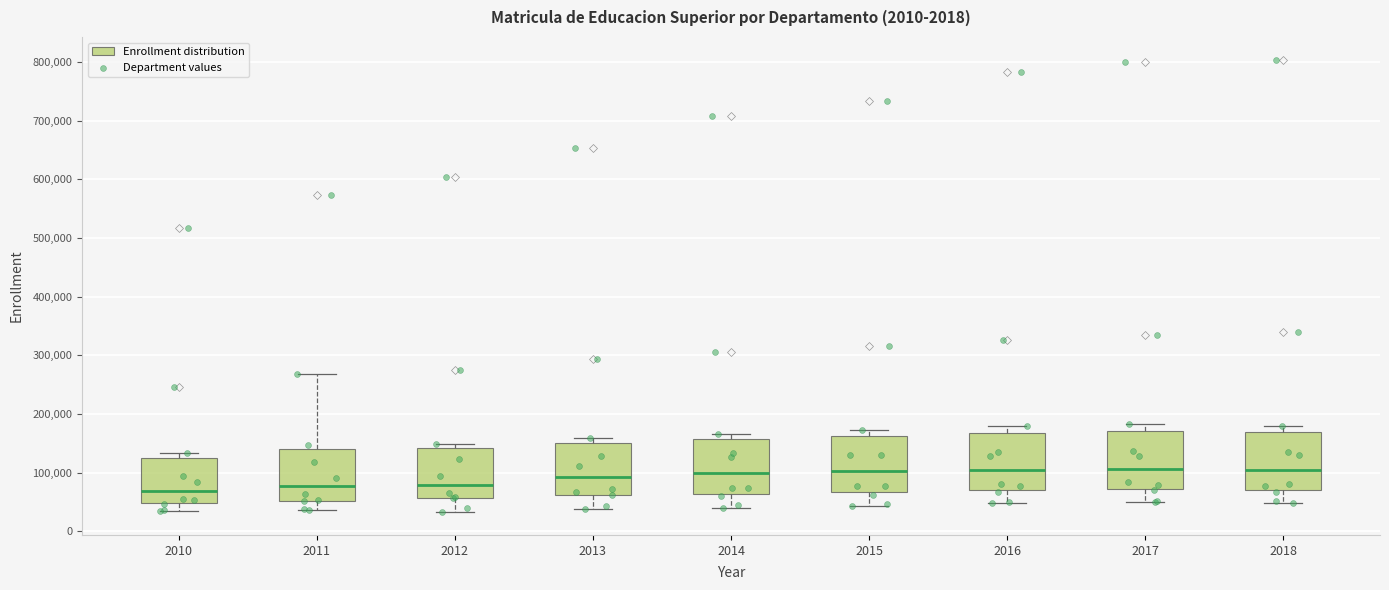

Reading left to right, transcribe this box plot: for each box, give where its median line is, the range the box spans, and where its two whiskers end, as read against the y-axis. The values are not printed on the chart, so give them approximately, as read against the axis.

2010: median 70000, box 50000 to 120000, whiskers 30000 to 130000
2011: median 80000, box 50000 to 140000, whiskers 40000 to 270000
2012: median 80000, box 60000 to 140000, whiskers 30000 to 150000
2013: median 90000, box 60000 to 150000, whiskers 40000 to 160000
2014: median 100000, box 60000 to 160000, whiskers 40000 to 170000
2015: median 100000, box 70000 to 160000, whiskers 40000 to 170000
2016: median 100000, box 70000 to 170000, whiskers 50000 to 180000
2017: median 110000, box 70000 to 170000, whiskers 50000 to 180000
2018: median 100000, box 70000 to 170000, whiskers 50000 to 180000